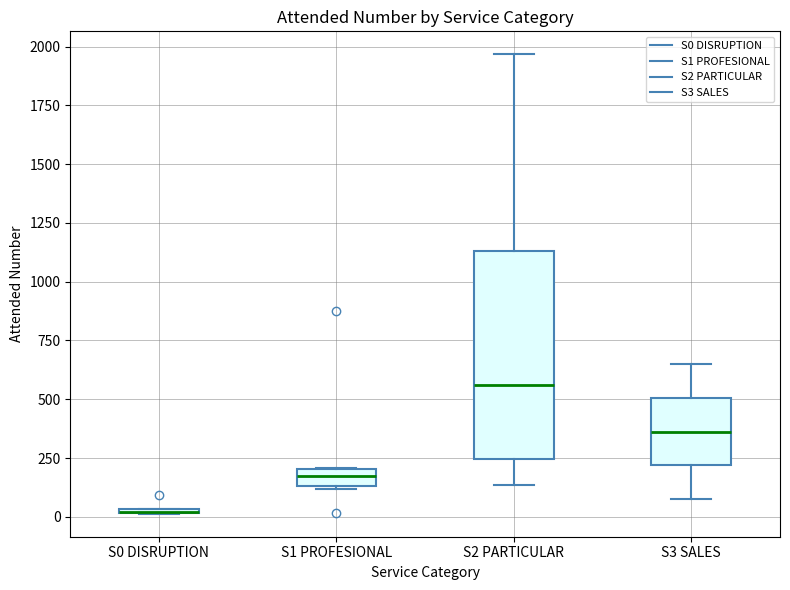

Where is the lower edge of the box for S2 PARTICULAR on the y-axis? The values are not printed on the chart, so give them approximately, as read against the axis.

250